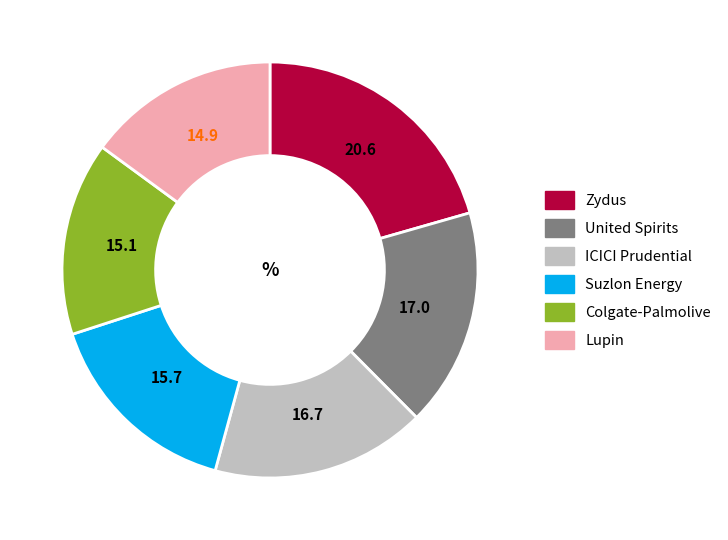

Does any single category account for the majority?

No